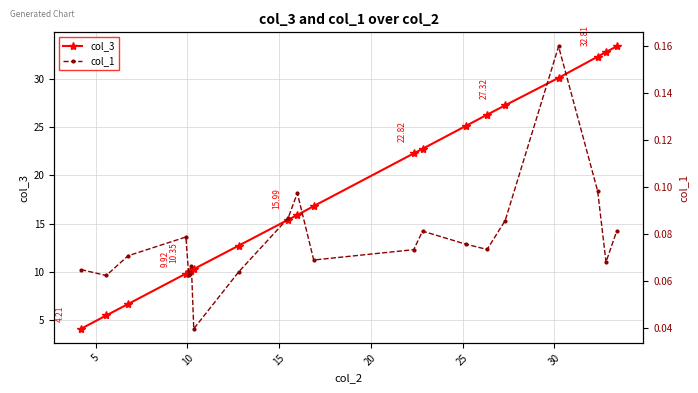

True or false: col_3 and col_1 cross at least once.

False